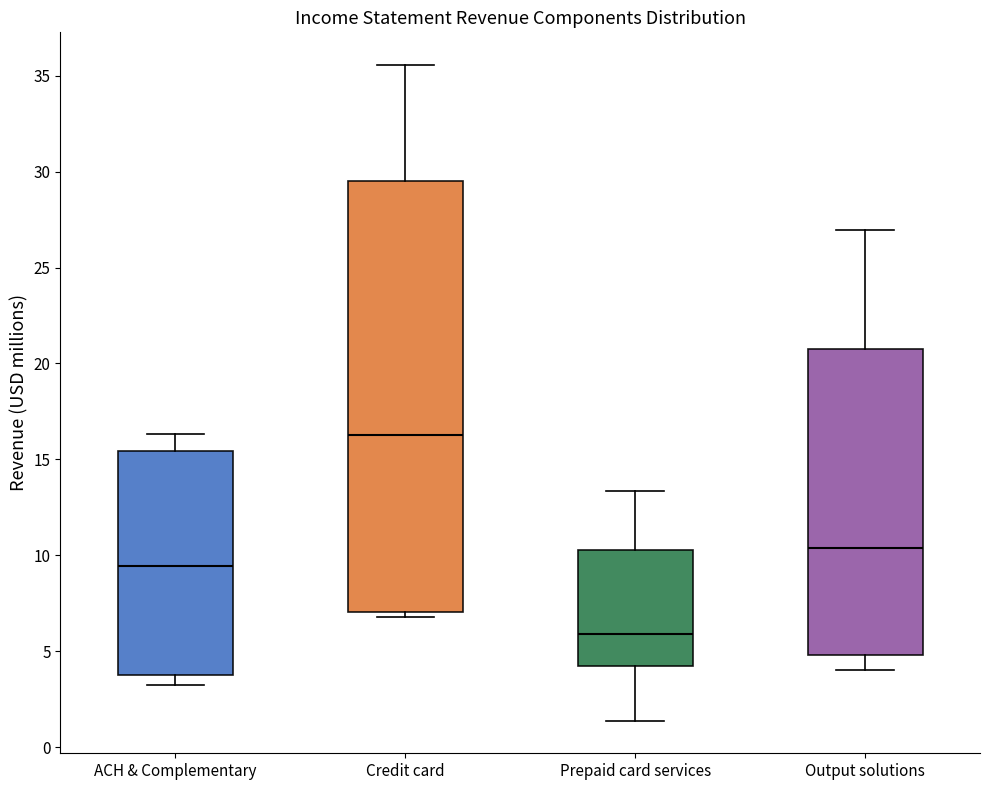

Where does the median line of the box for Output solutions sit on the y-axis? The values are not printed on the chart, so give them approximately, as read against the axis.

10.5